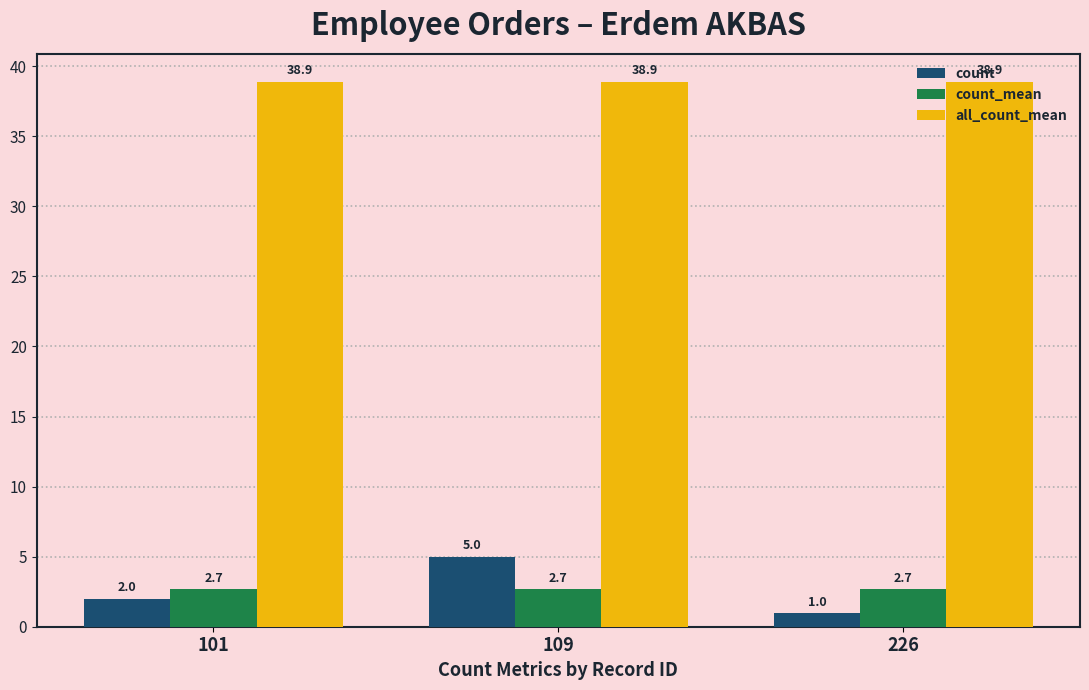

True or false: count has a value of 7.8 at 109.

False